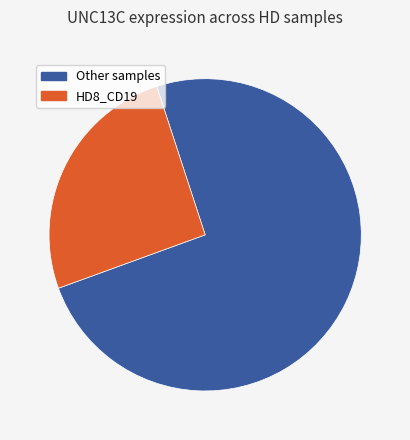

Is the sum of Other samples and HD8_CD19 greater than half?

Yes